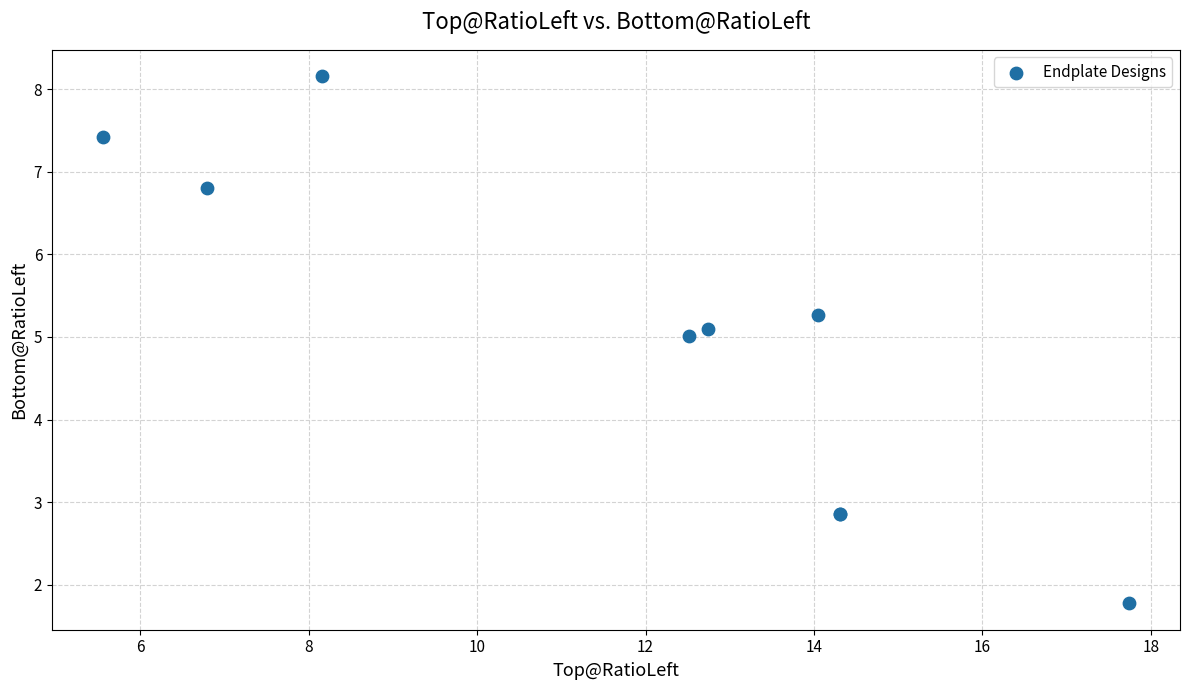

What Y value in the scatter plot is closest to 4?

5.0